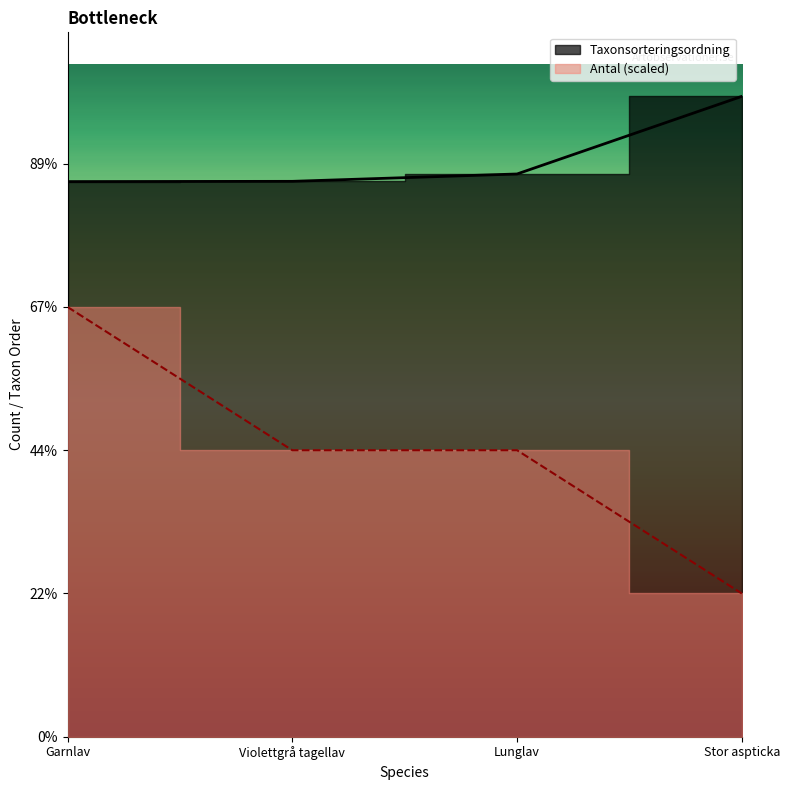

Rank the series by their average value, from lowest to highest.

Antal, Taxonsorteringsordning